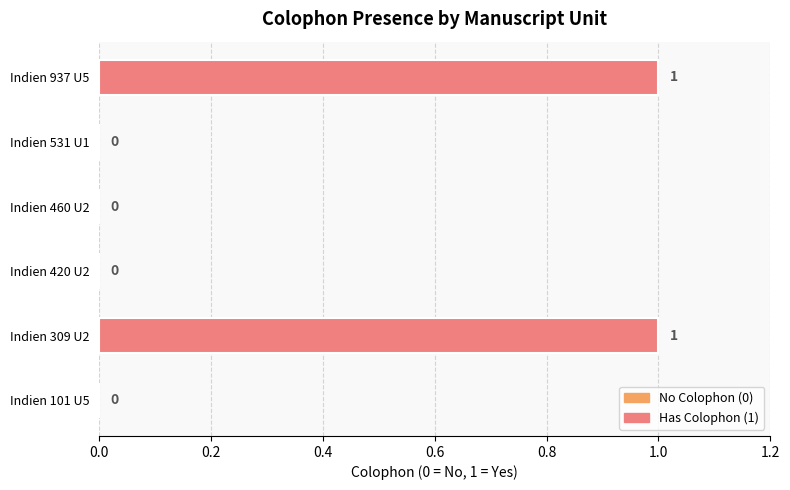

The chart shows a value of 1 at Indien 309 U2. True or false?

True